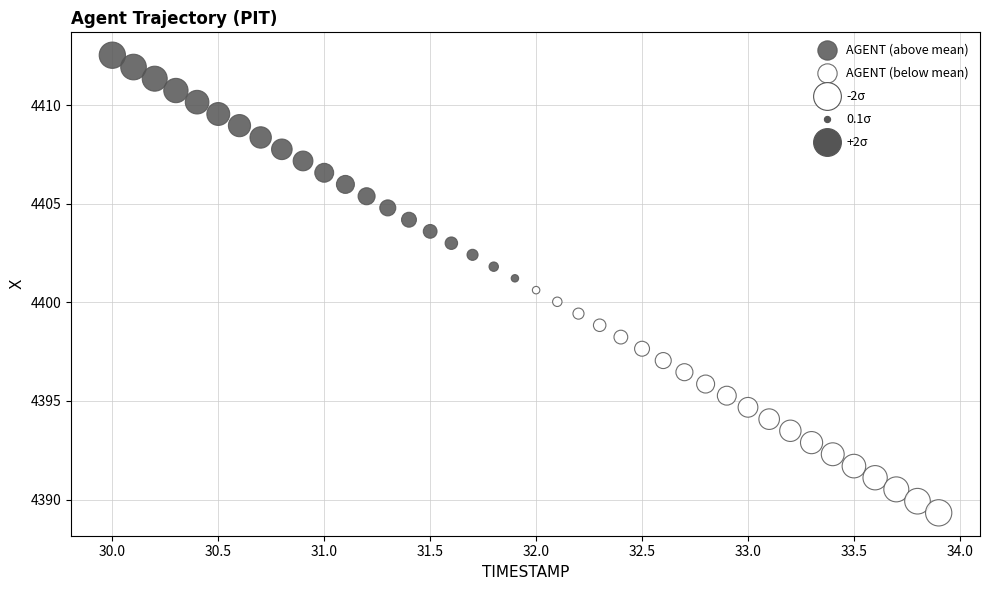

Which series reaches the maximum Y coordinate?

AGENT (above mean)